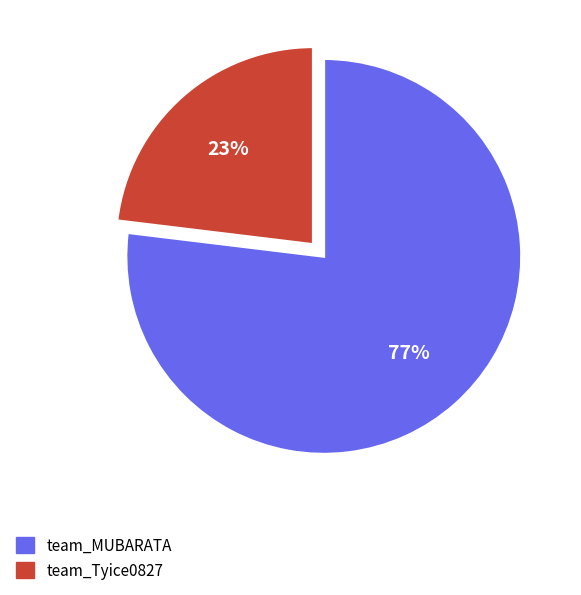

The team_MUBARATA slice represents 64% of the pie. True or false?

False